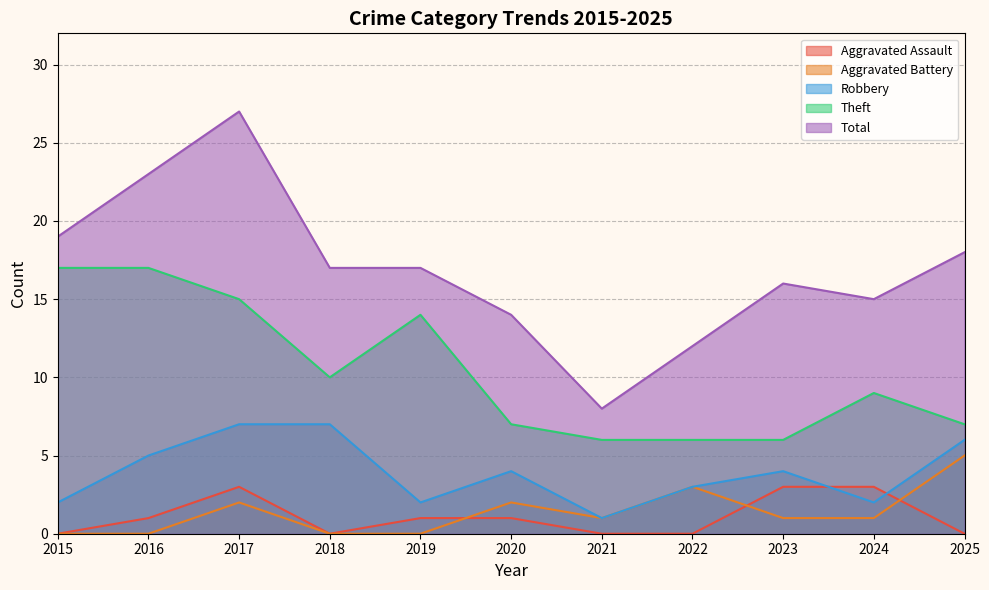

Which series changed the most between 2015 and 2016?

Total